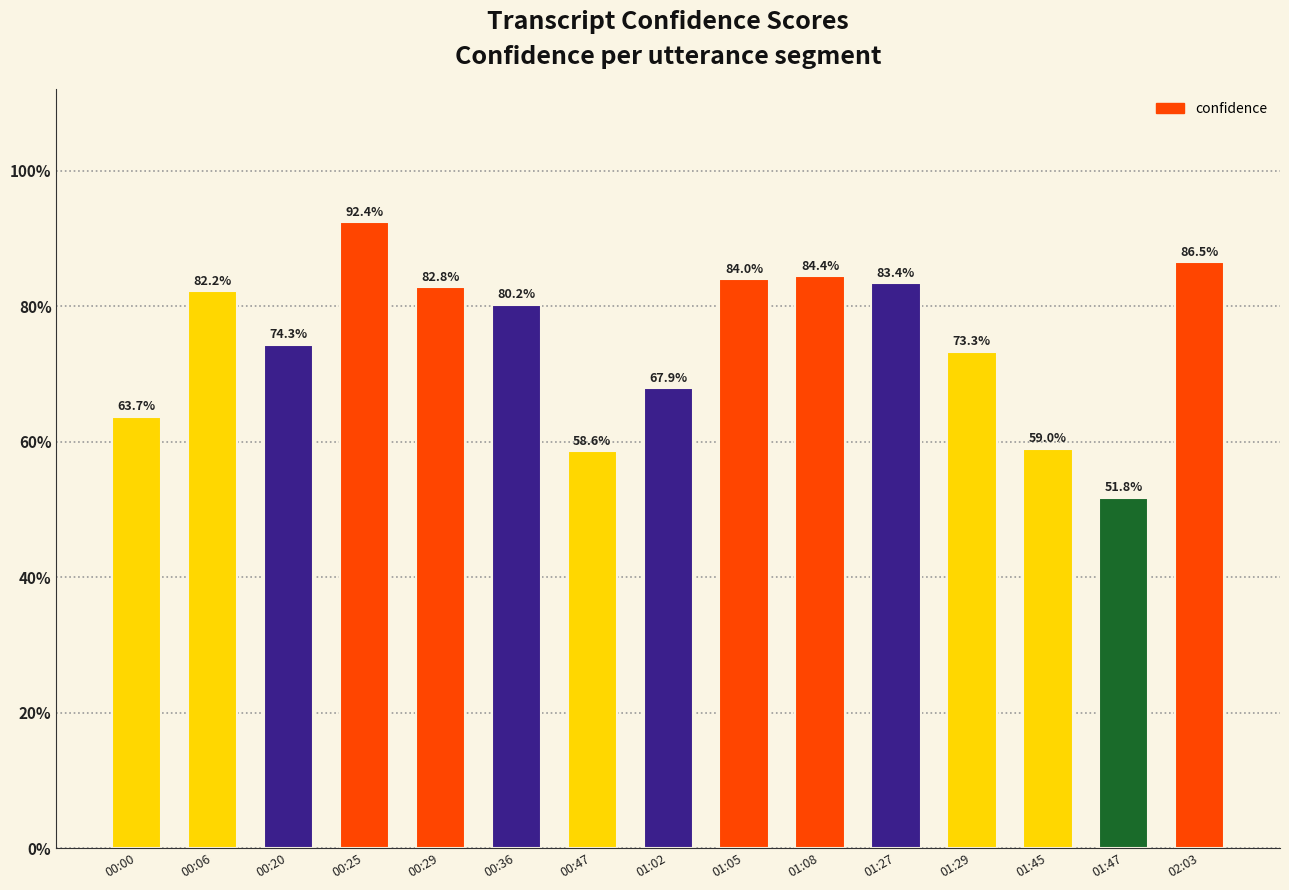

Which category has the lowest value across all series?

01:47